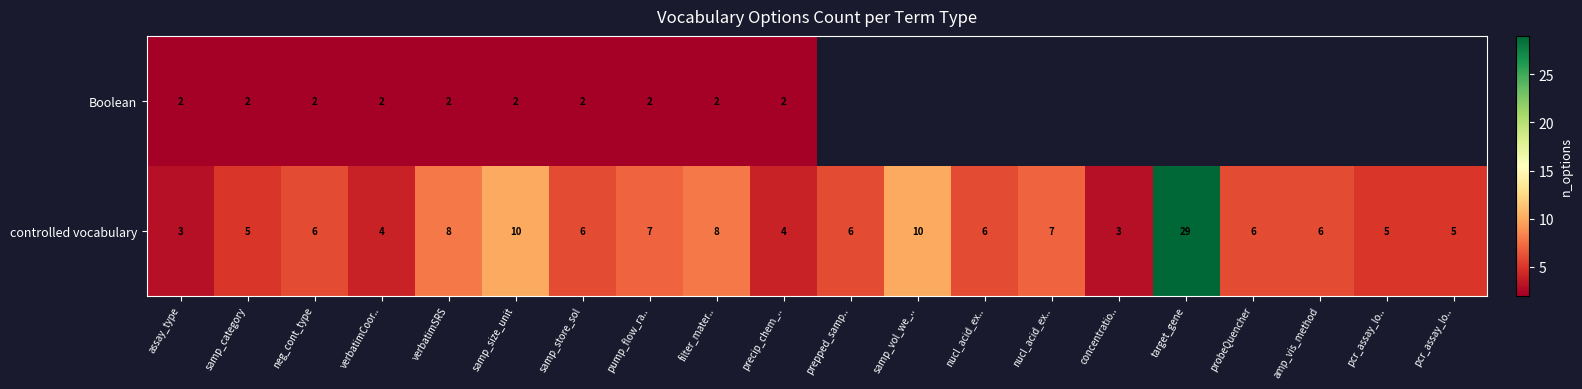

How many values in the controlled vocabulary series are below 6?

7